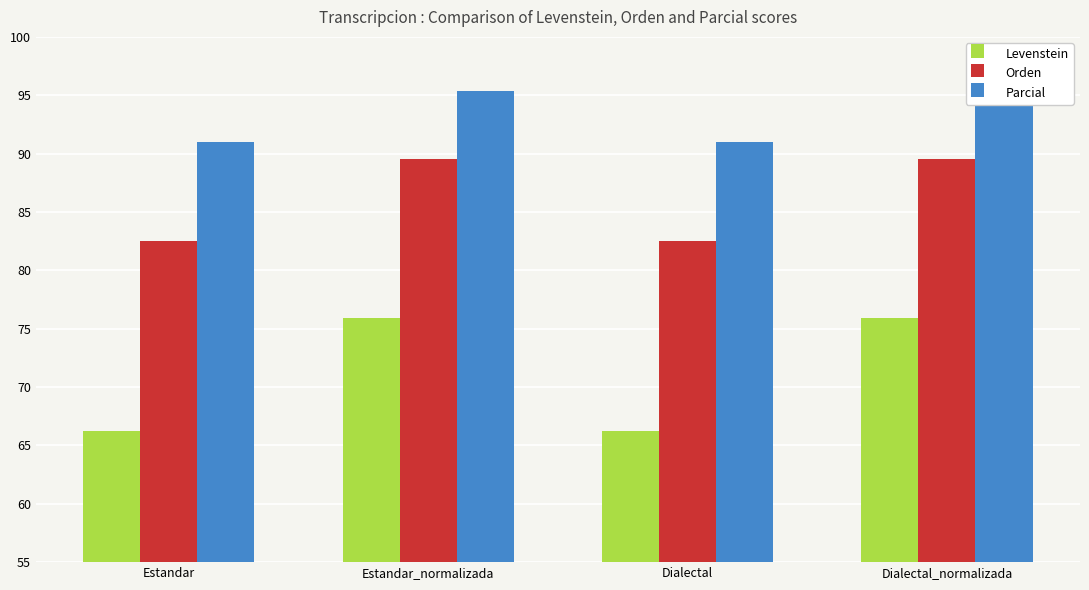

How many data points in Levenstein are above 75?

2